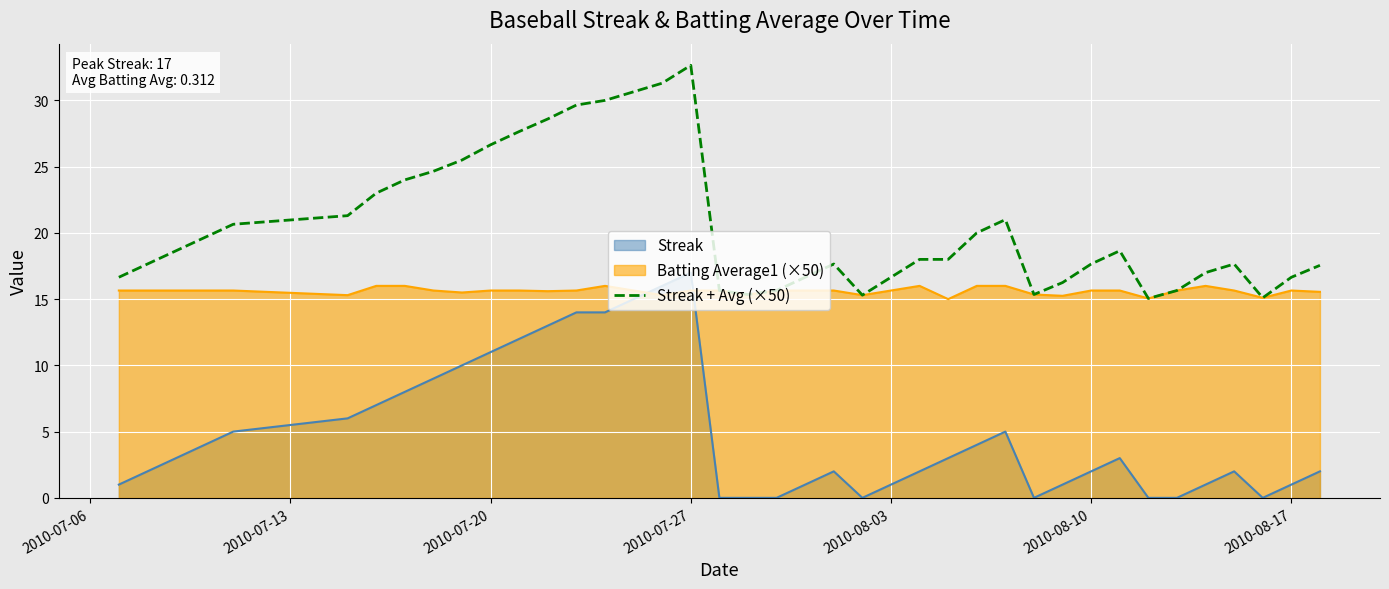

List the series in order of their overall mean, highest first.

Streak + Avg (×50), Batting Average1 (×50), Streak